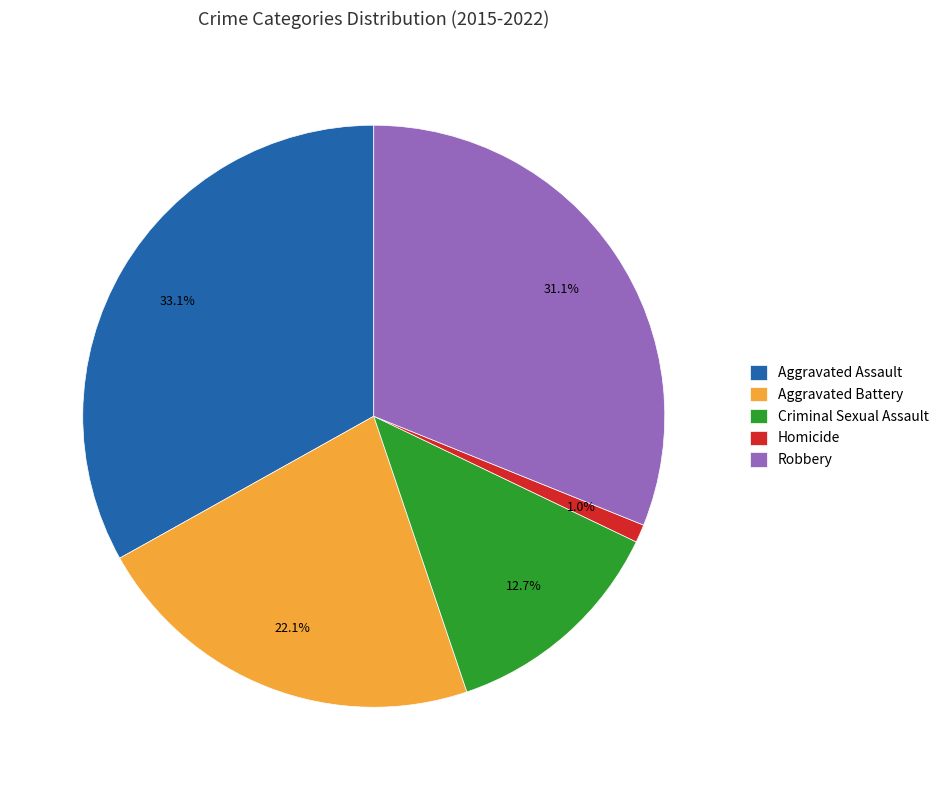

Rank the categories by value from highest to lowest.

Aggravated Assault, Robbery, Aggravated Battery, Criminal Sexual Assault, Homicide